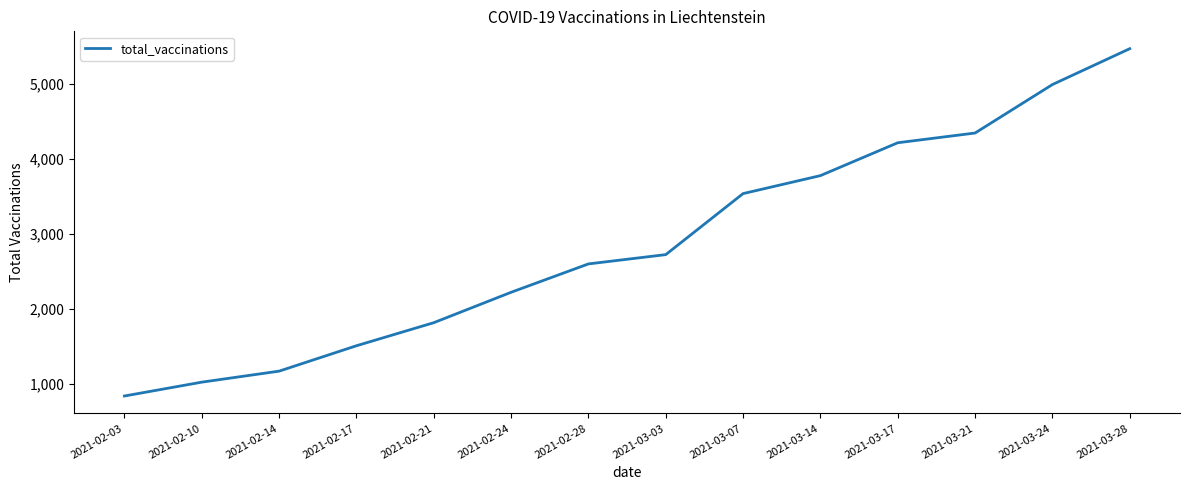

What position from the right is 2021-03-17?

4